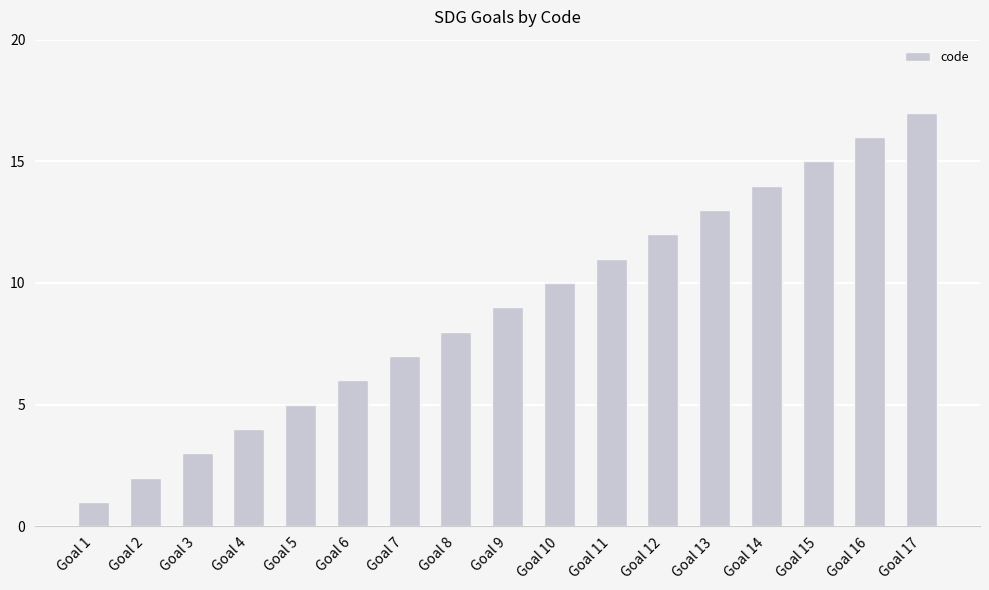

What is the smallest value displayed?

1